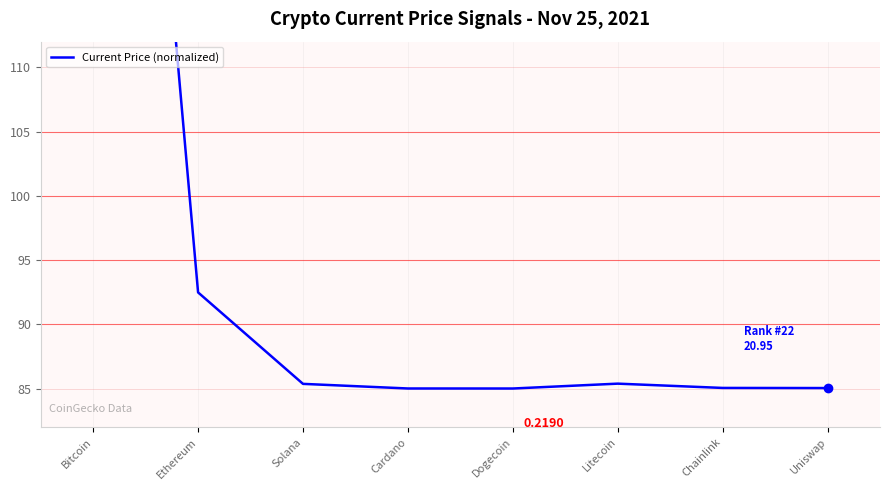

Read the value at Bitcoin.

185.0